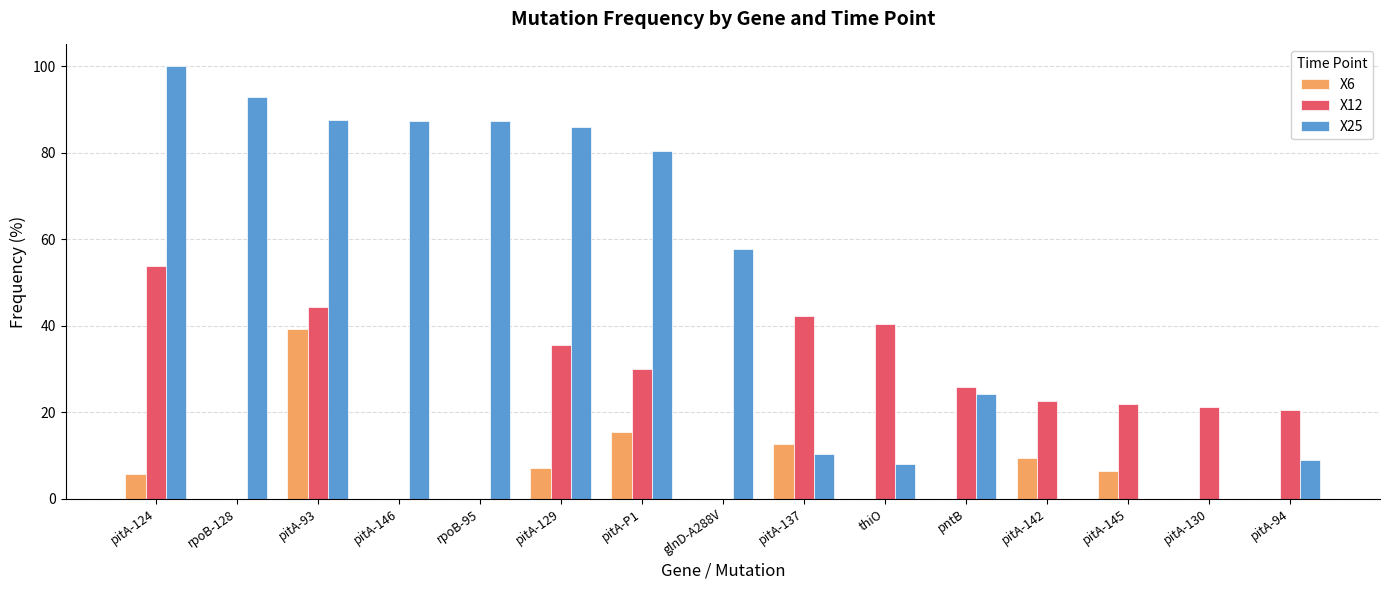

At which label does X25 first exceed 57?

pitA-124